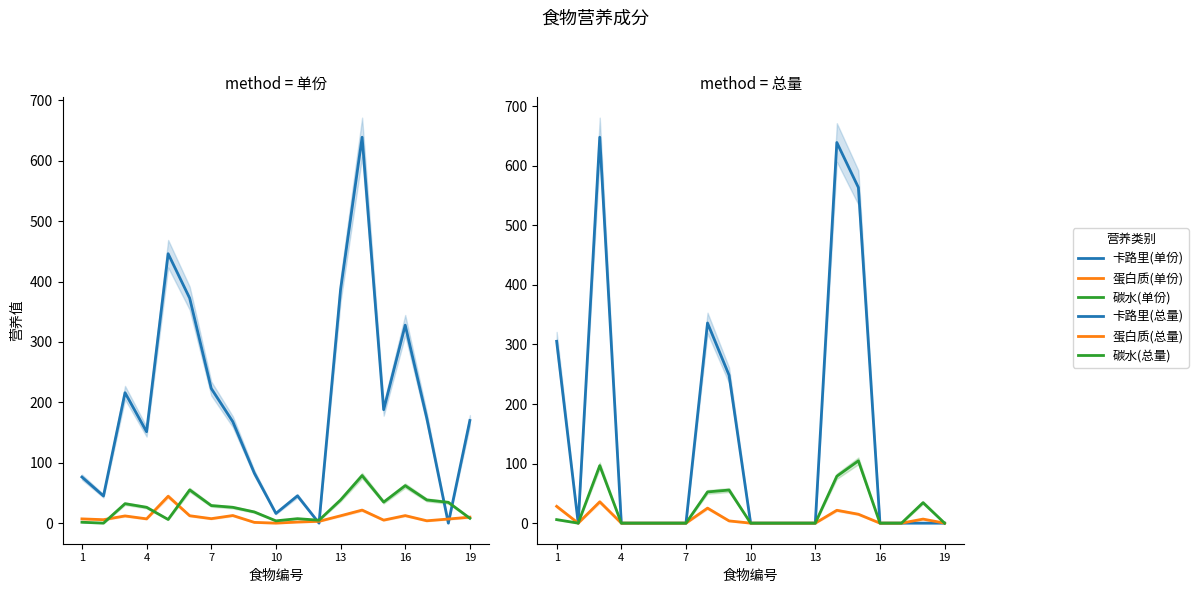

Rank the series by their maximum value, from lowest to highest.

蛋白质(总量), 蛋白质(单份), 碳水(单份), 碳水(总量), 卡路里(单份), 卡路里(总量)